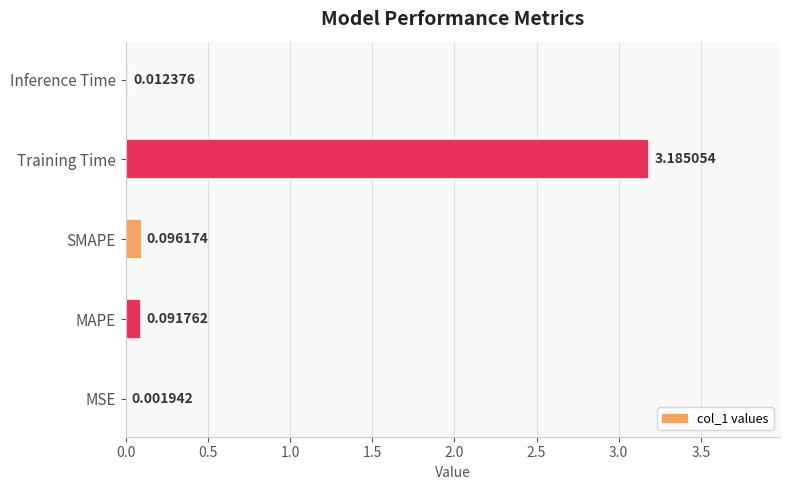

Which has a higher value, SMAPE or MAPE?

SMAPE